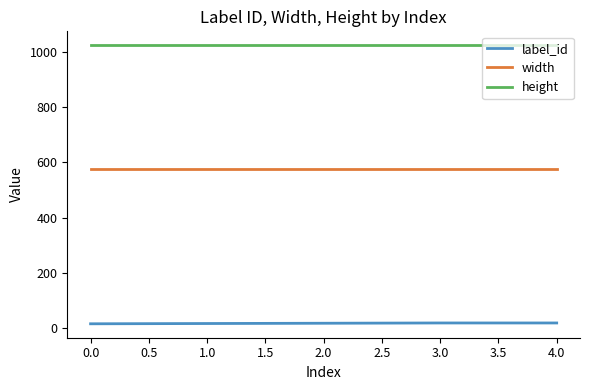

Which series has the largest total across all categories?

height